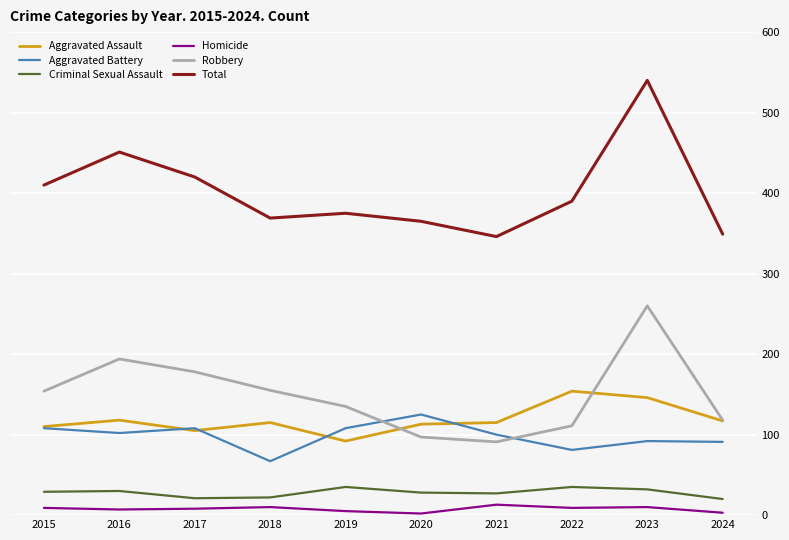

At which category does Aggravated Assault reach its first local valley?

2017